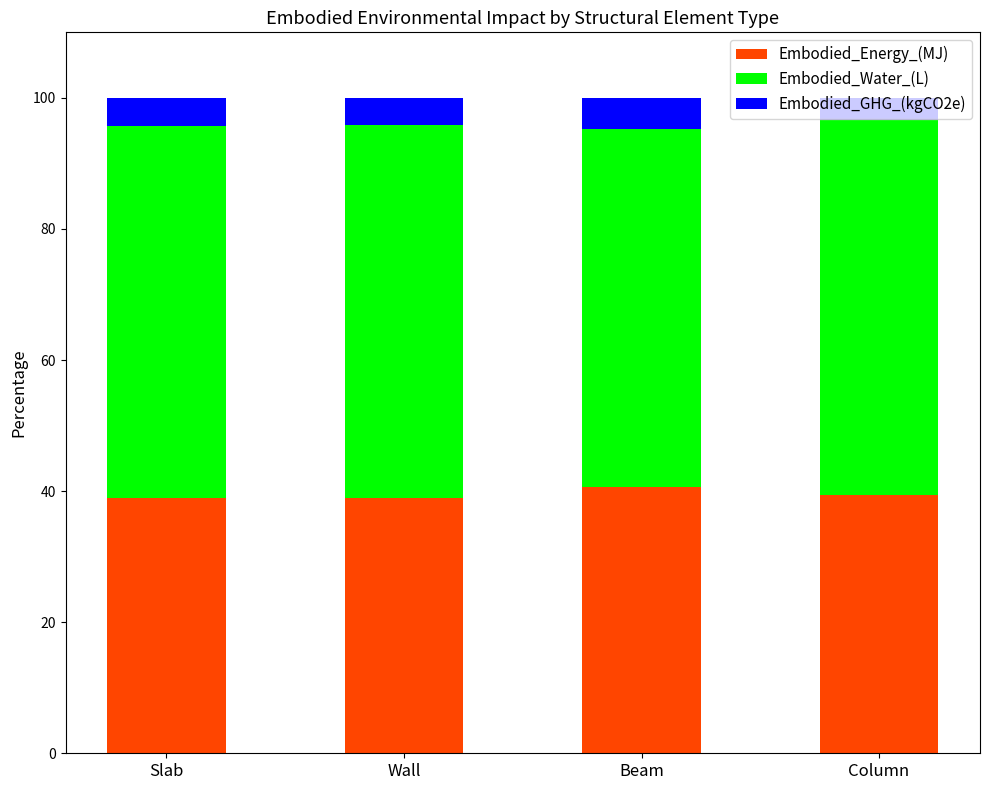

What are all the series names shown in the legend?

Embodied_Energy_(MJ), Embodied_Water_(L), Embodied_GHG_(kgCO2e)